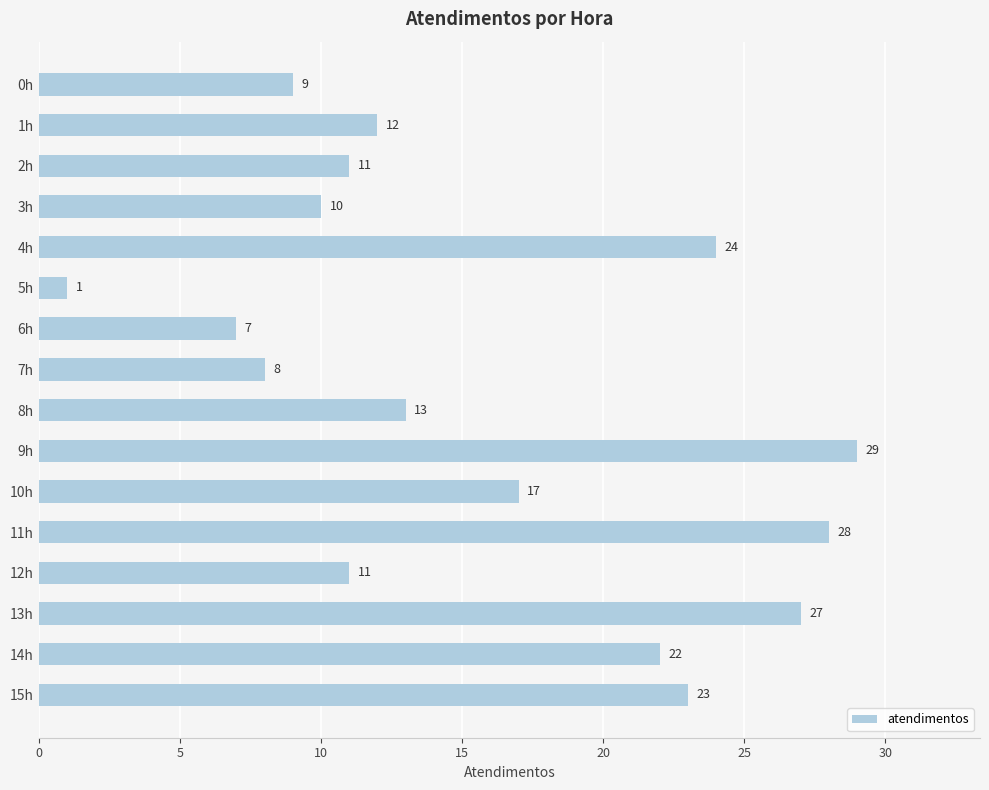

Read the value at 10h, to the nearest 10.

20